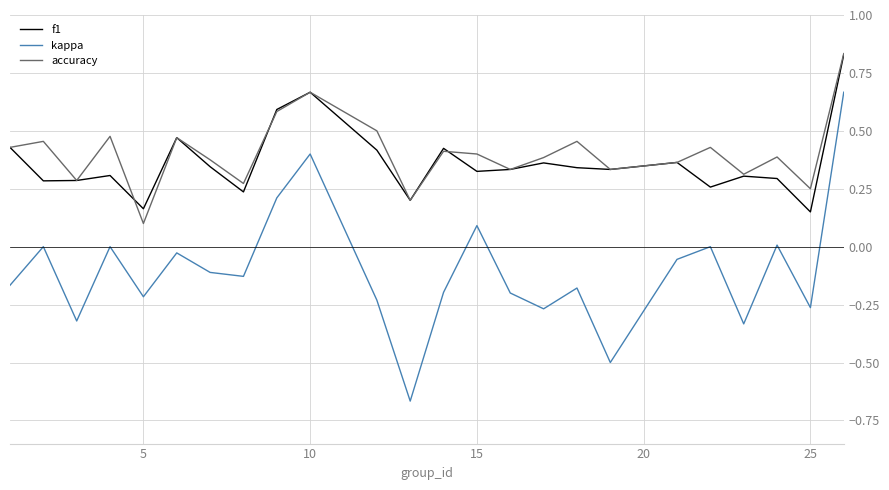

Which series has the widest spread of values?

kappa